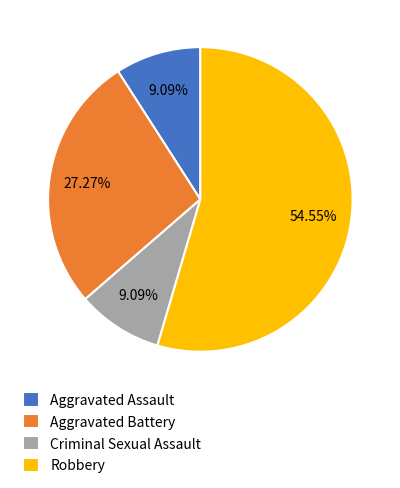

Is it true that Aggravated Battery is 38% of the pie?

False